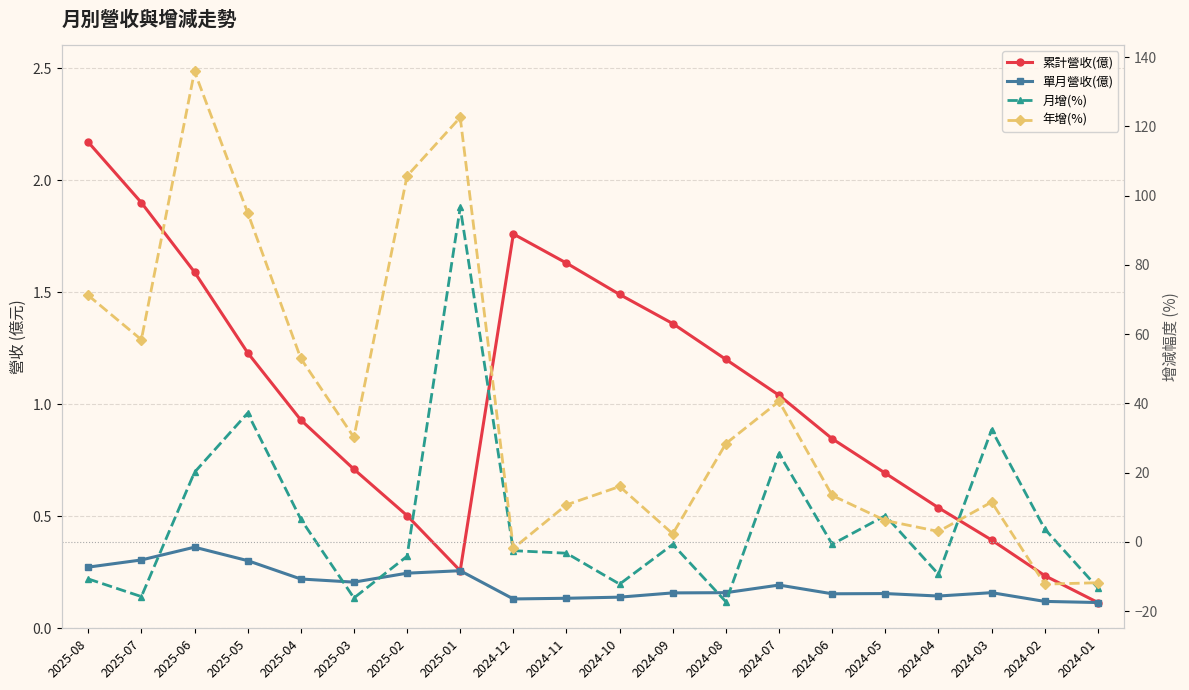

What is the minimum value shown in the chart?

-17.3